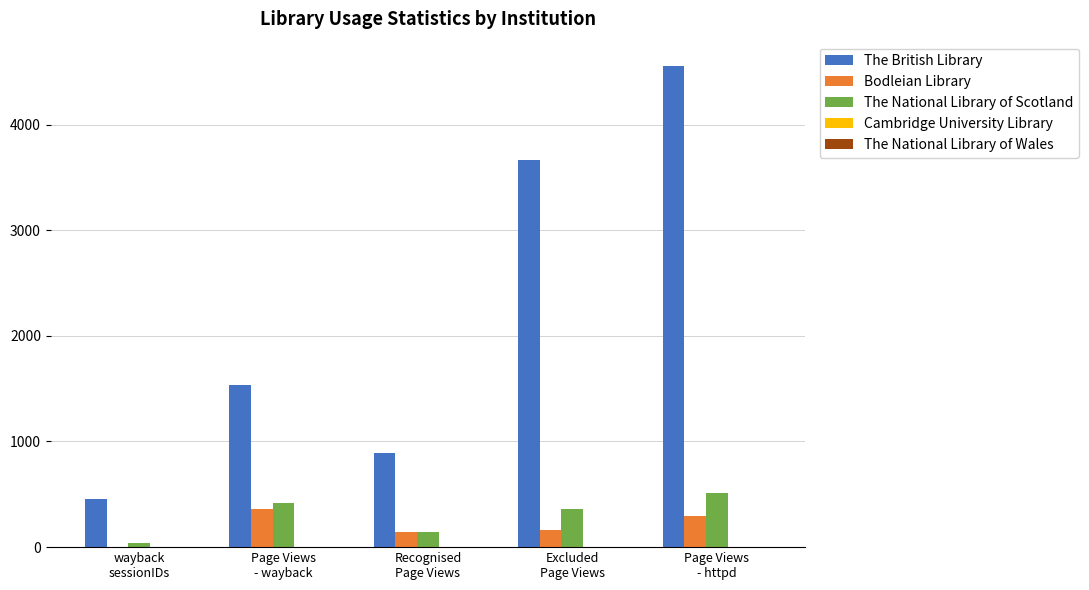

How many groups of bars are there?

5